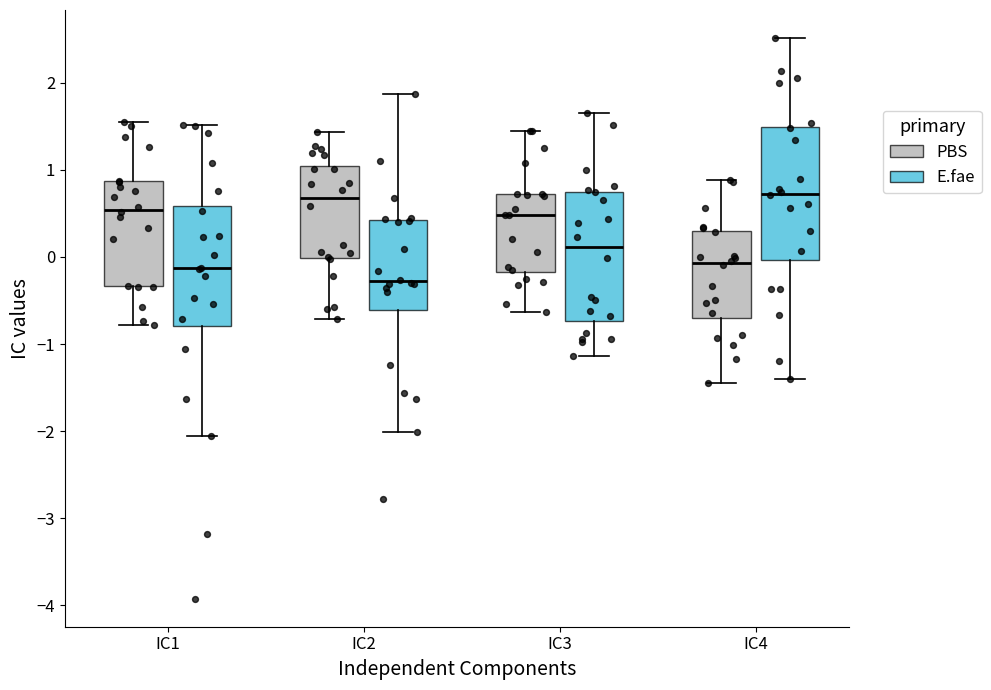

Reading left to right, read every box against the y-axis: the position of its median line, the range the box covers, and the ends of its whiskers. The values are not printed on the chart, so give them approximately, as read against the axis.

IC1 (PBS): median 0.5, box -0.3 to 0.9, whiskers -0.8 to 1.6
IC1 (E.fae): median -0.1, box -0.8 to 0.6, whiskers -2.1 to 1.5
IC2 (PBS): median 0.7, box 0.0 to 1.0, whiskers -0.7 to 1.4
IC2 (E.fae): median -0.3, box -0.6 to 0.4, whiskers -2.0 to 1.9
IC3 (PBS): median 0.5, box -0.2 to 0.7, whiskers -0.6 to 1.5
IC3 (E.fae): median 0.1, box -0.7 to 0.7, whiskers -1.1 to 1.6
IC4 (PBS): median -0.1, box -0.7 to 0.3, whiskers -1.5 to 0.9
IC4 (E.fae): median 0.7, box 0.0 to 1.5, whiskers -1.4 to 2.5